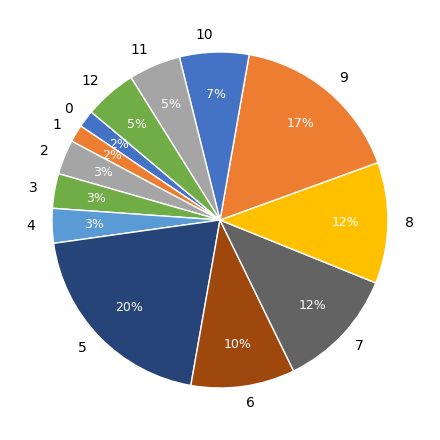

Count the number of slices in the pie.

13